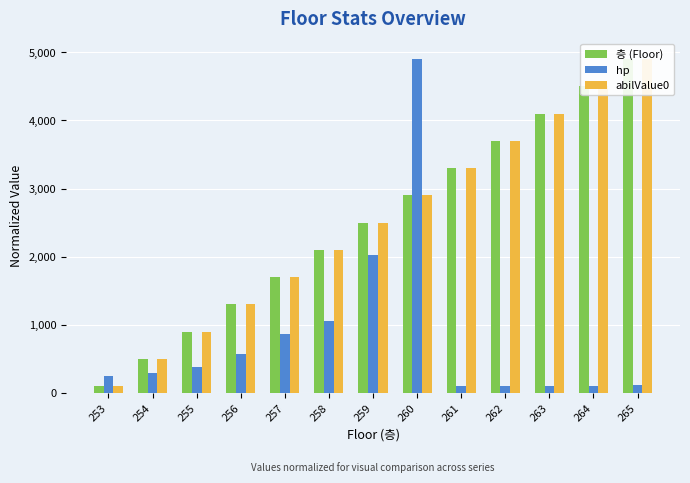

What is the approximate value of abilValue0 at 253?

100.0